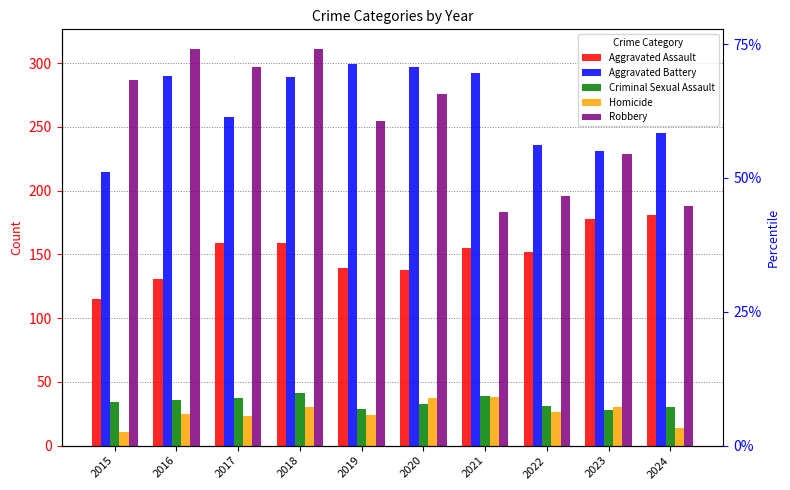

Rank the series by their maximum value, from lowest to highest.

Homicide, Criminal Sexual Assault, Aggravated Assault, Aggravated Battery, Robbery